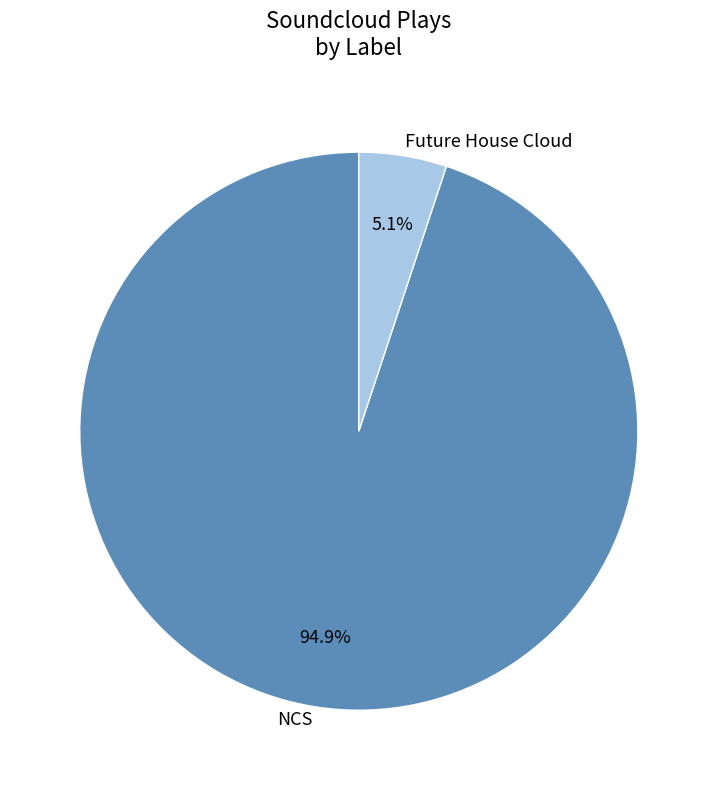

The NCS slice represents 89% of the pie. True or false?

False